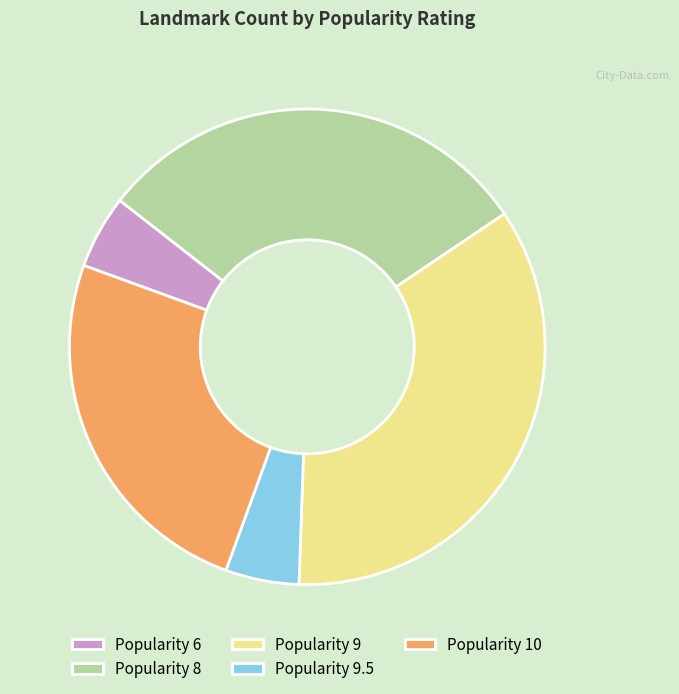

Between Popularity 9 and Popularity 8, which is larger?

Popularity 9